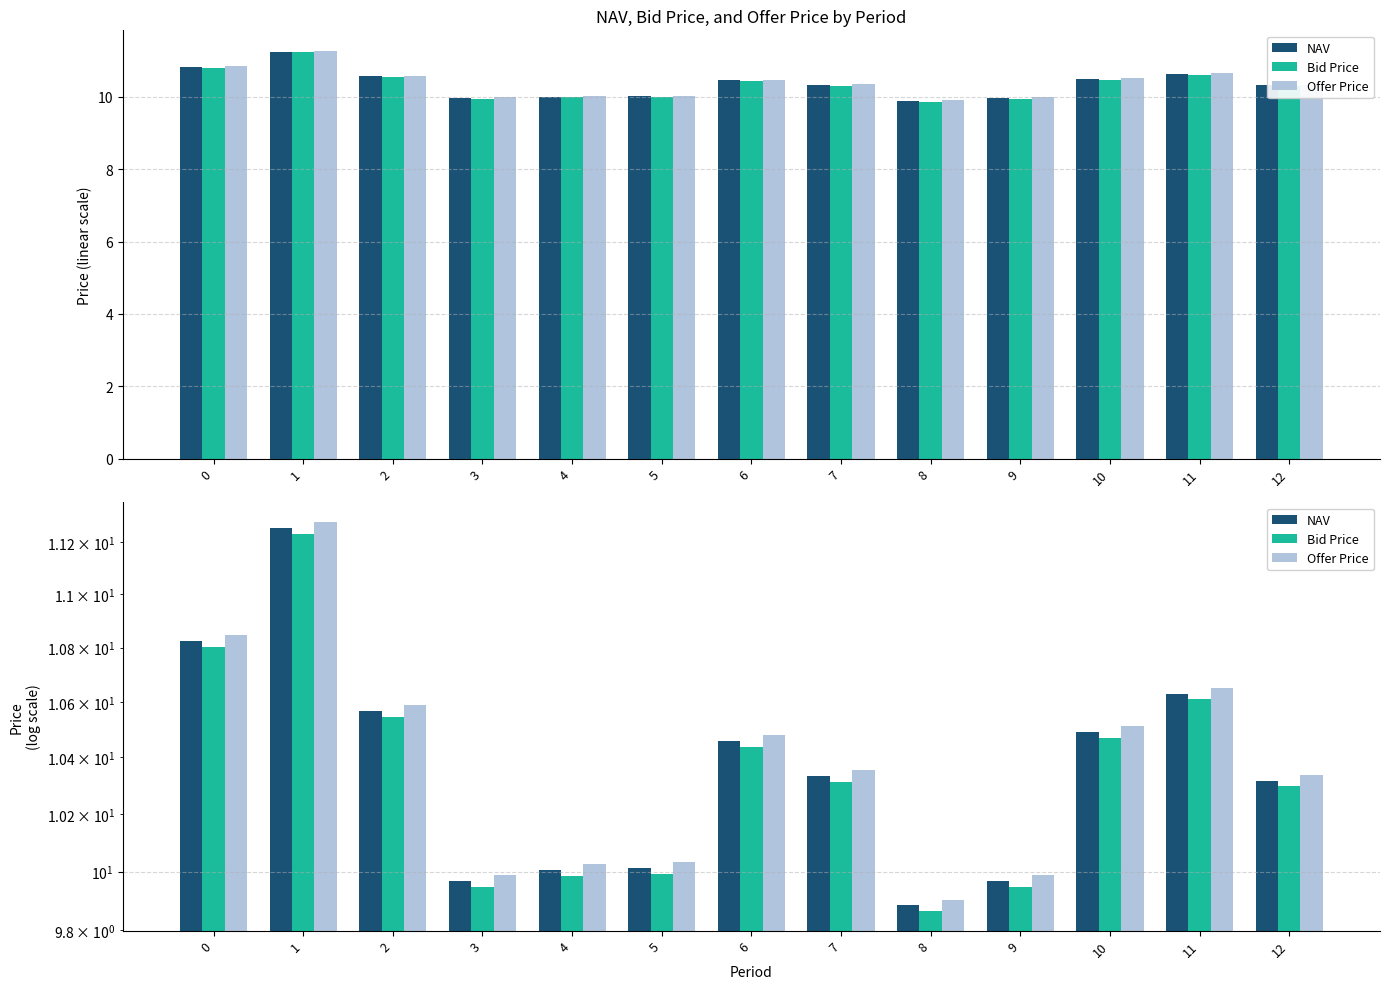

Rank the series at 2 from highest to lowest value.

Offer Price, NAV, Bid Price